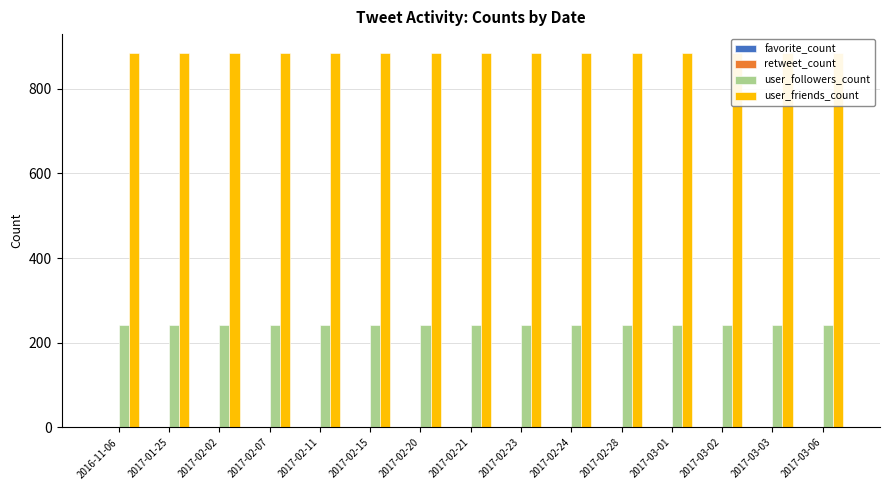

What is the label of the 2nd bar from the left?

2017-01-25